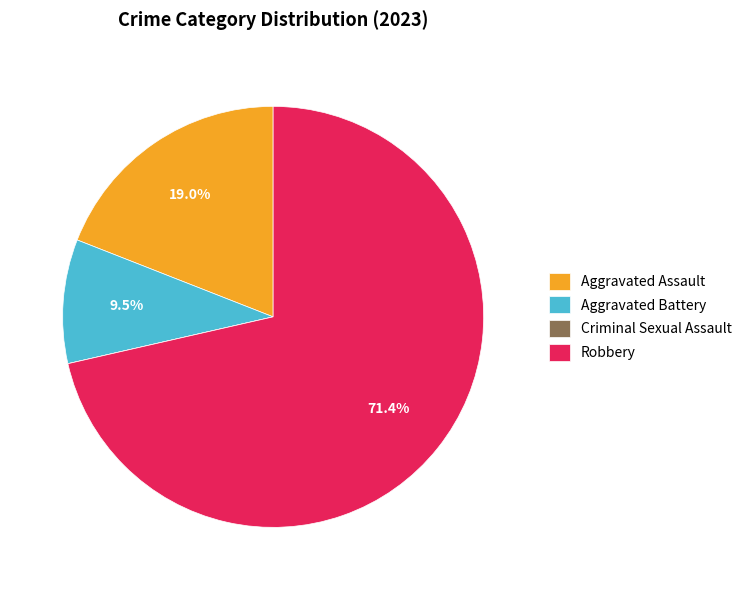

Which category accounts for the majority?

Robbery